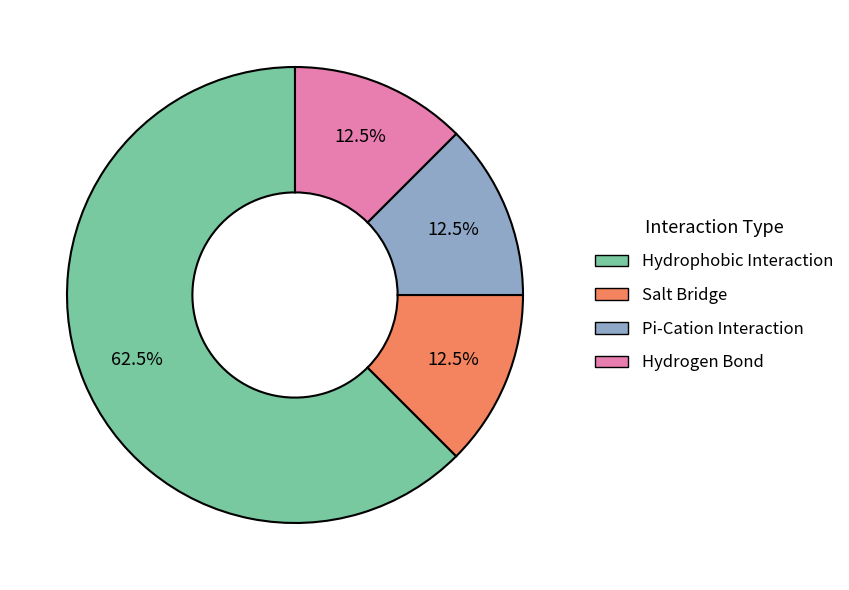

Which category has the biggest portion of the pie?

Hydrophobic Interaction